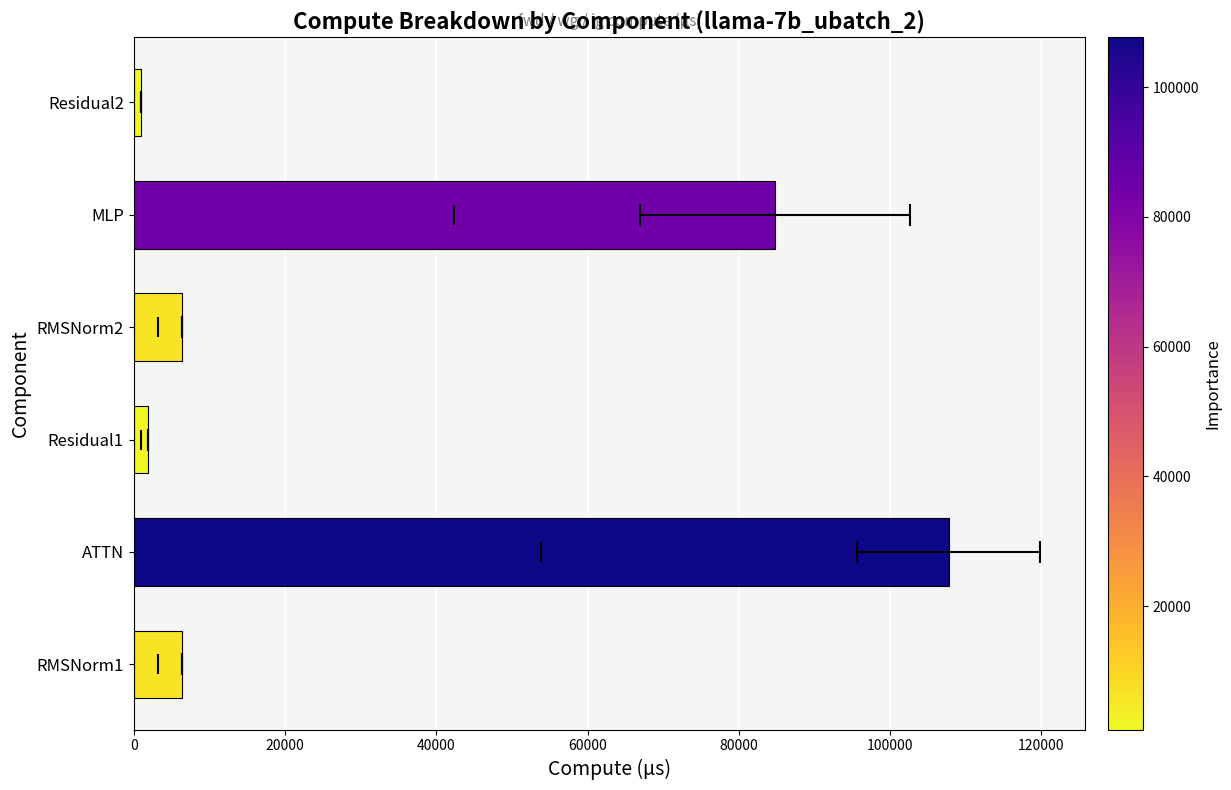

What is the sum of all values?

208023.3